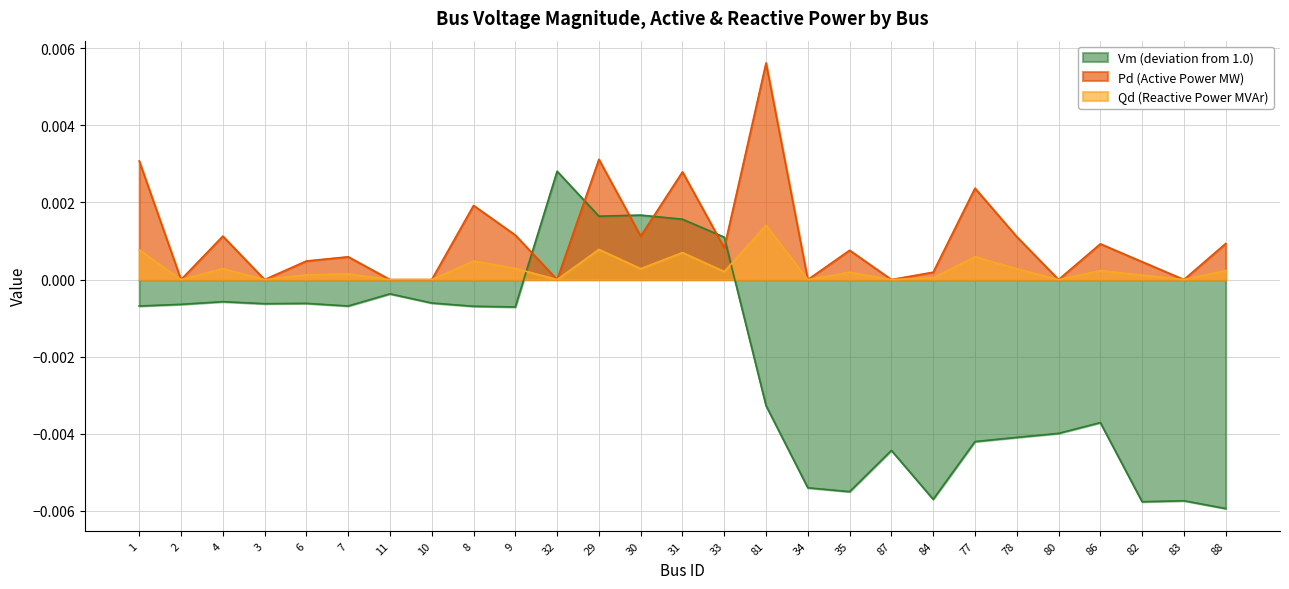

What is the label of the 11th point from the left?

32